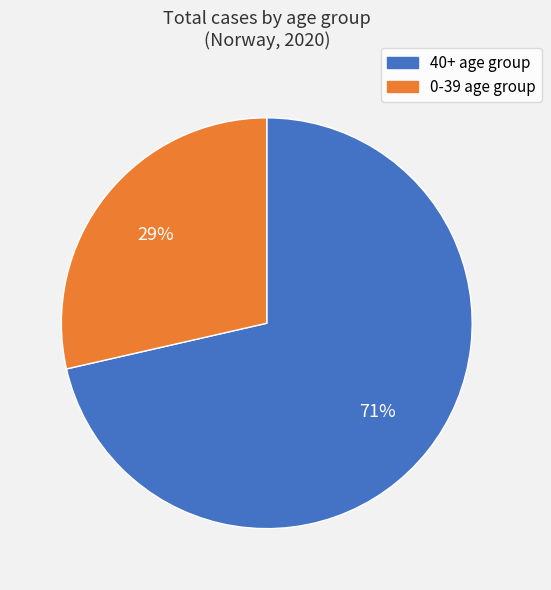

Is there a majority slice in this chart?

Yes